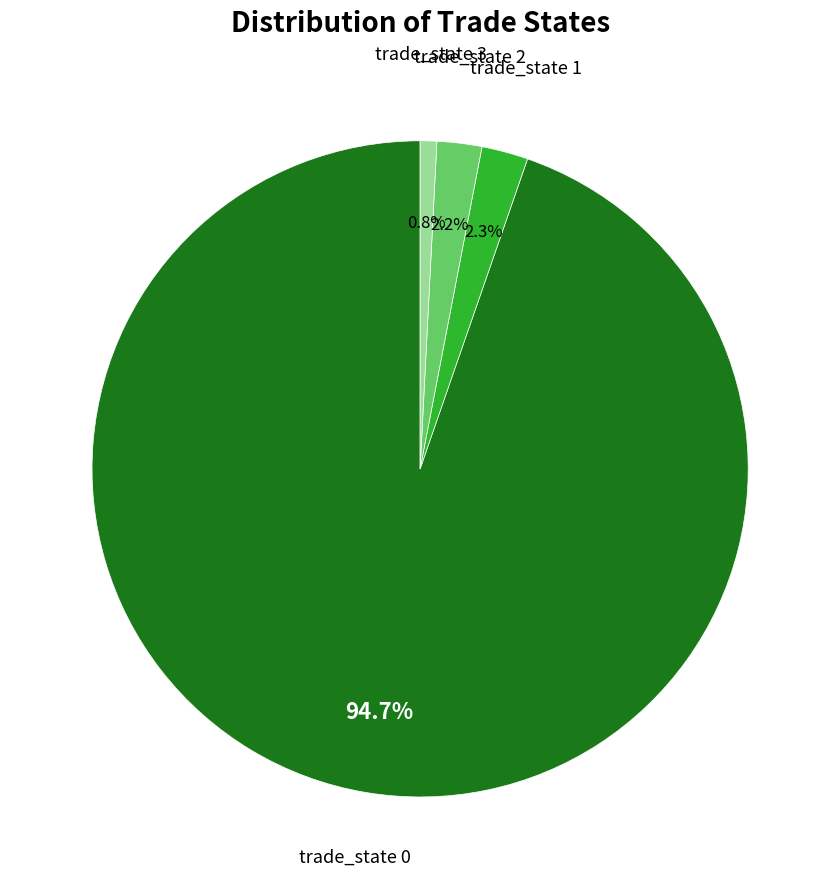

Combined, do trade_state 1 and trade_state 2 account for over 50%?

No